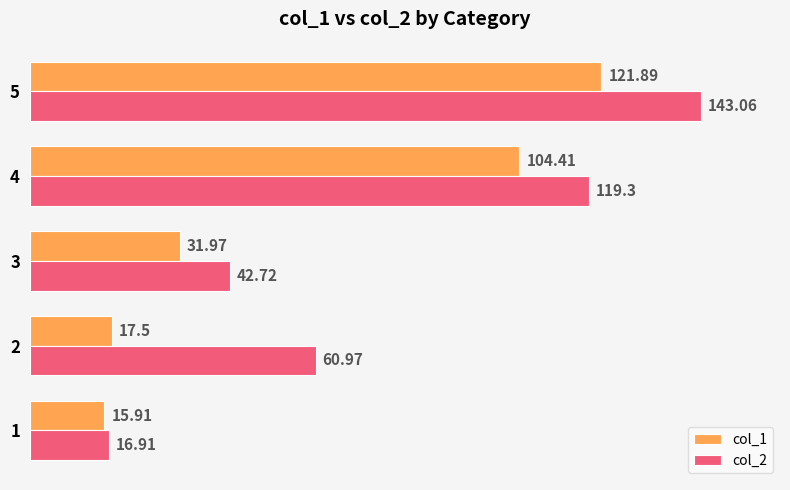

Which series has the largest range (max minus min)?

col_2